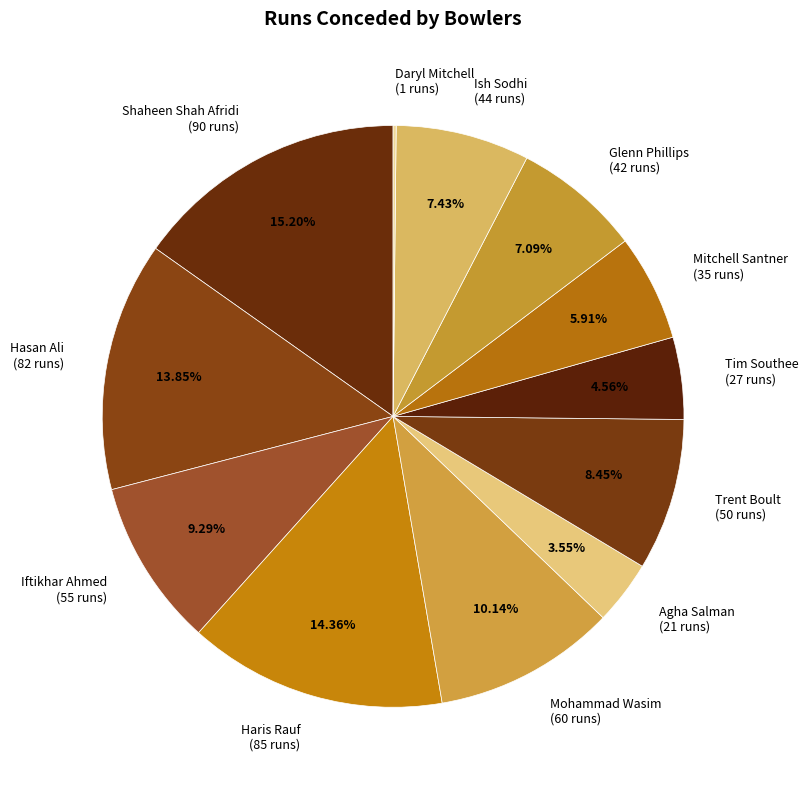

To the nearest percent, what is the average slice percentage?

8%